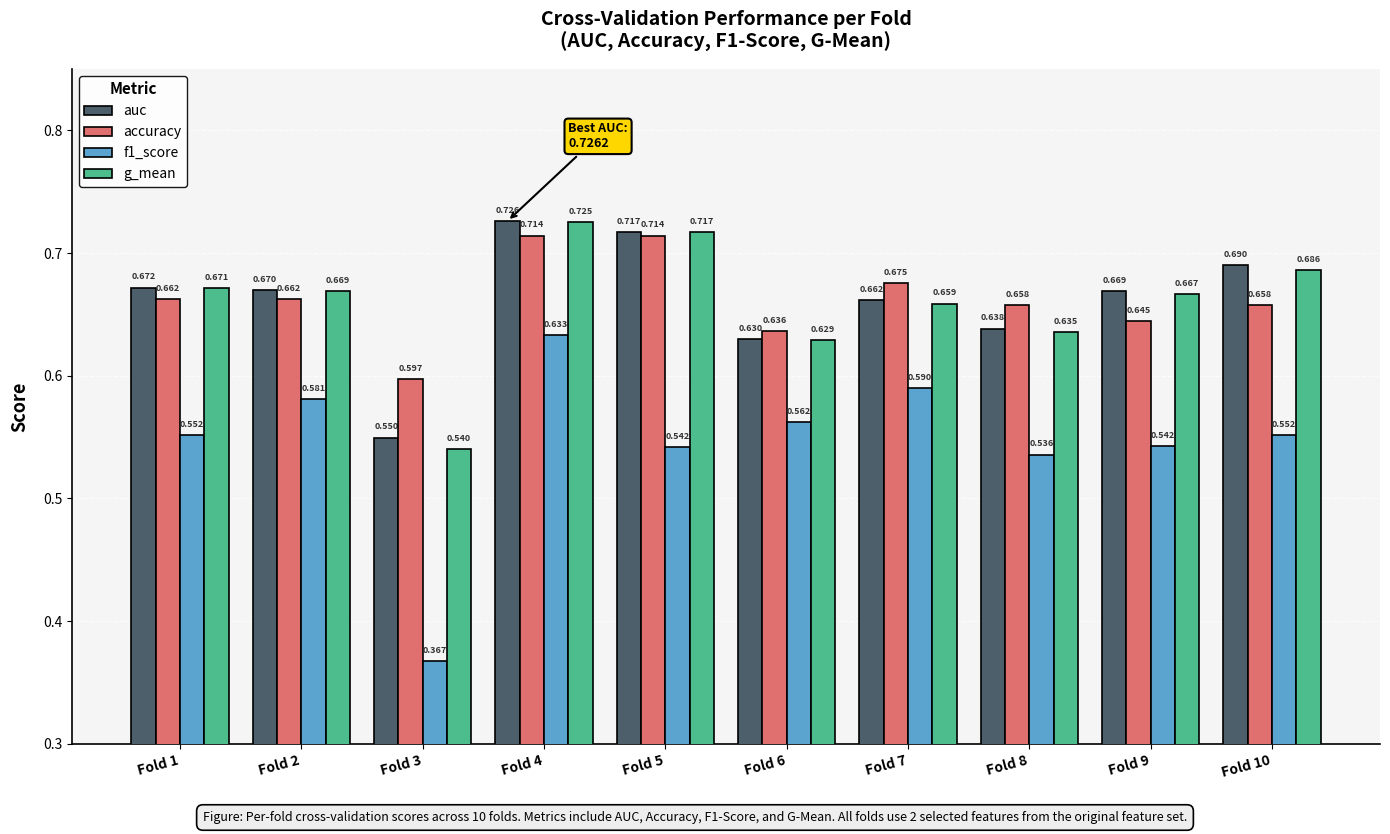

Which category has the lowest value in the f1_score series?

Fold 3